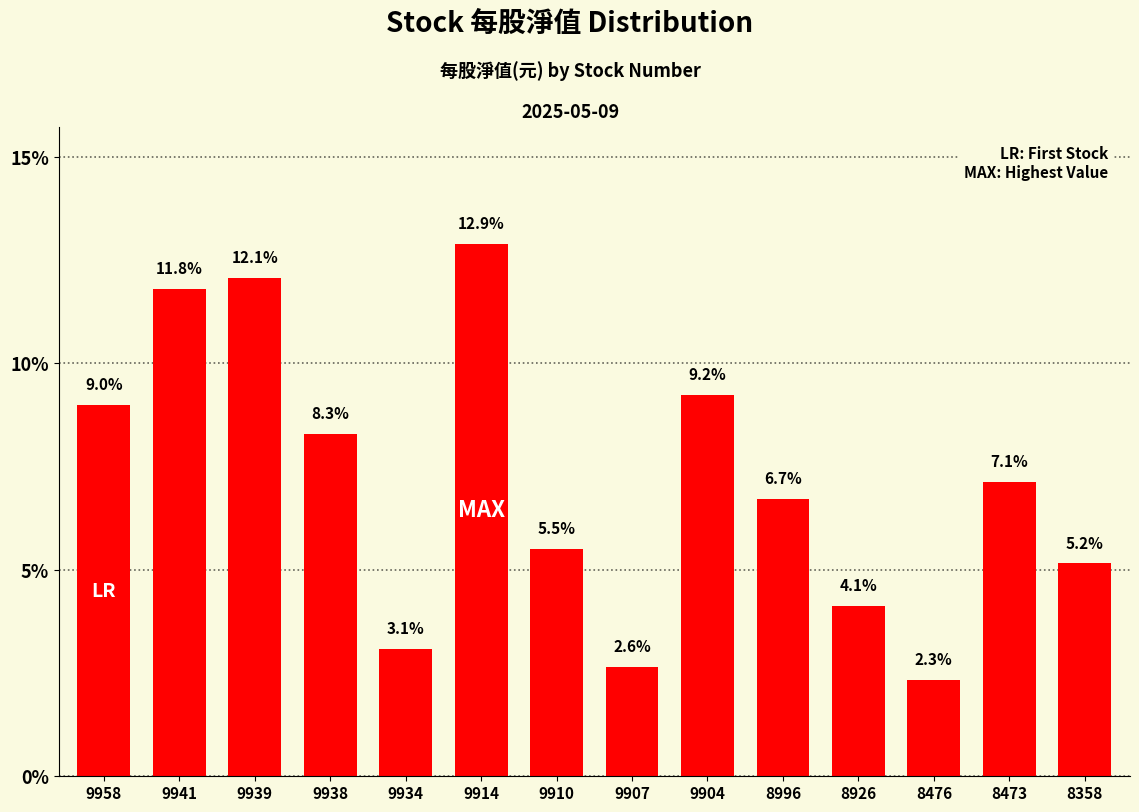

What is the approximate value at 9941?

11.8